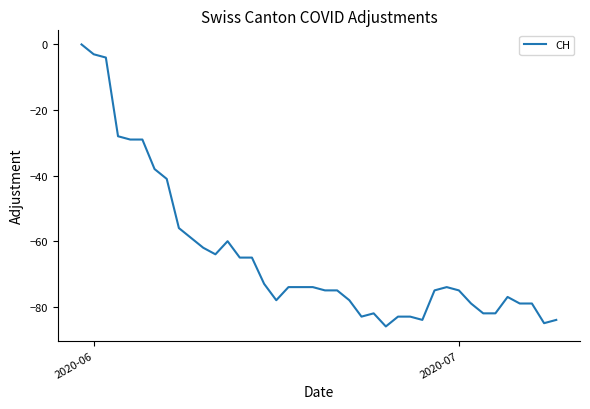

What is the difference between the maximum and minimum values?

86